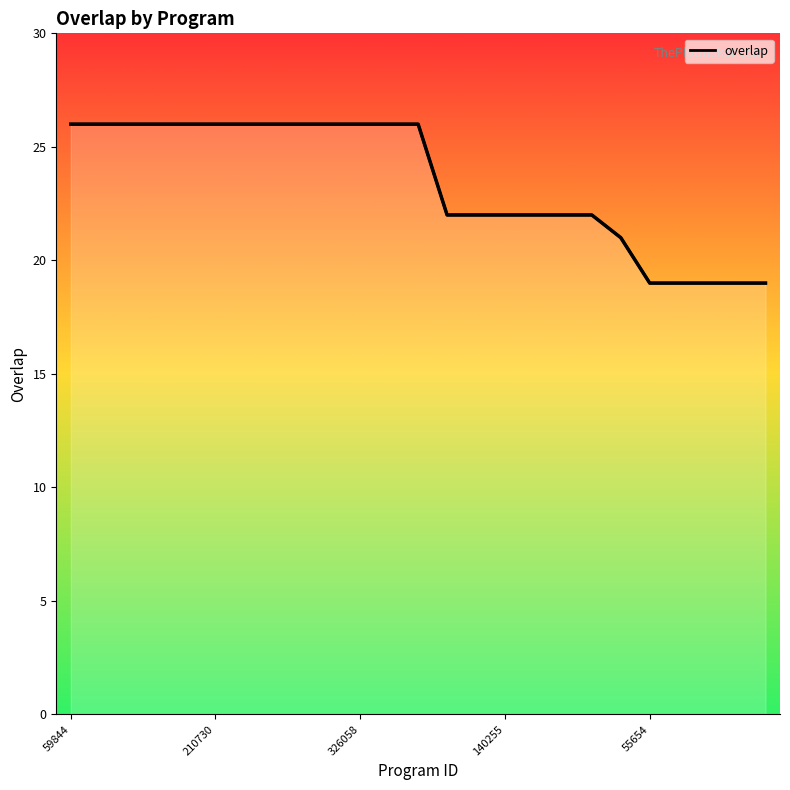

What is the difference between the maximum and minimum values?

7